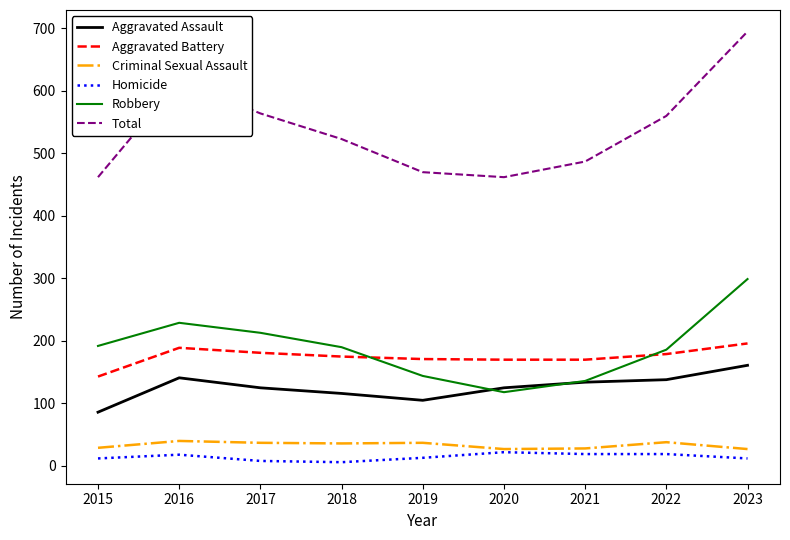

True or false: Homicide and Aggravated Assault cross at least once.

False